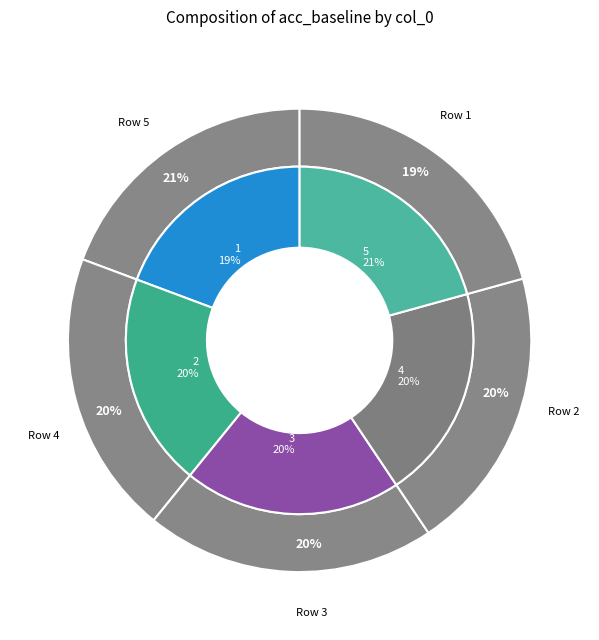

How many segments does this pie chart have?

5